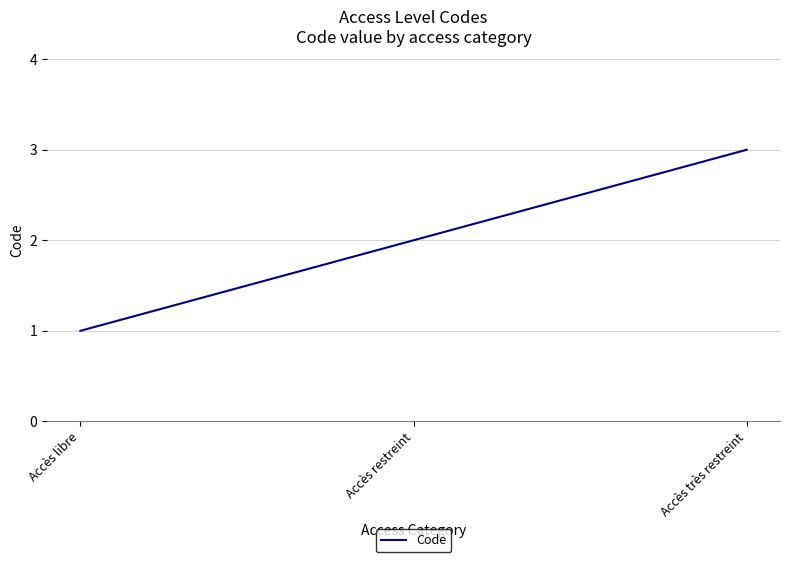

What is the difference between the values at Accès restreint and Accès libre?

1